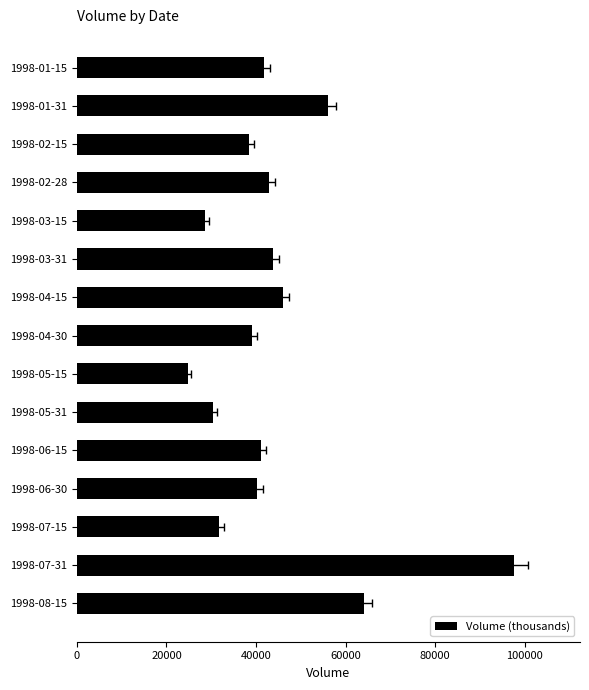

What is the value of the 7th bar from the left?

46061.9